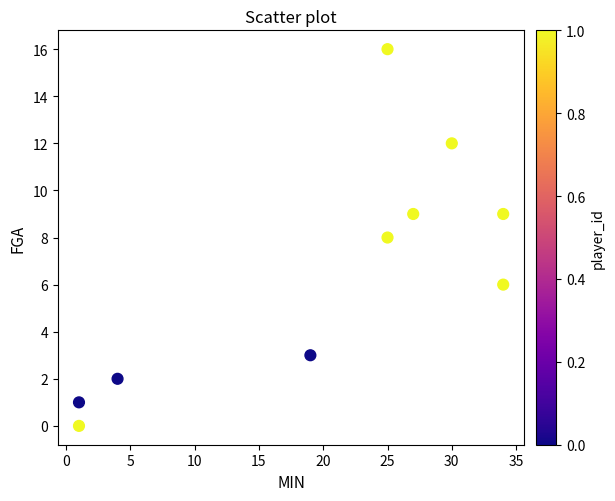

What is the range of X values (max minus min)?

33